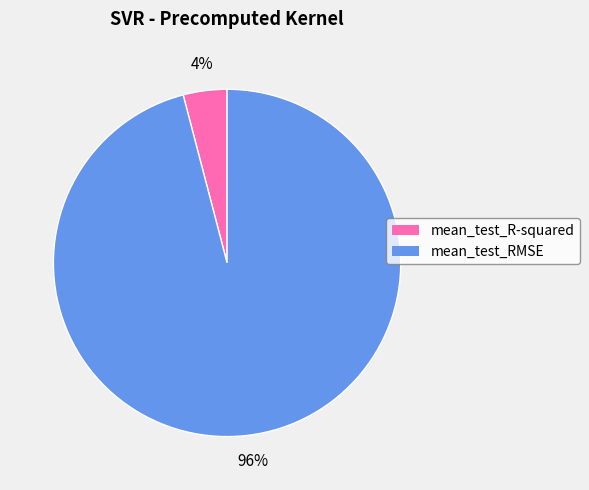

The mean_test_RMSE slice represents 84% of the pie. True or false?

False